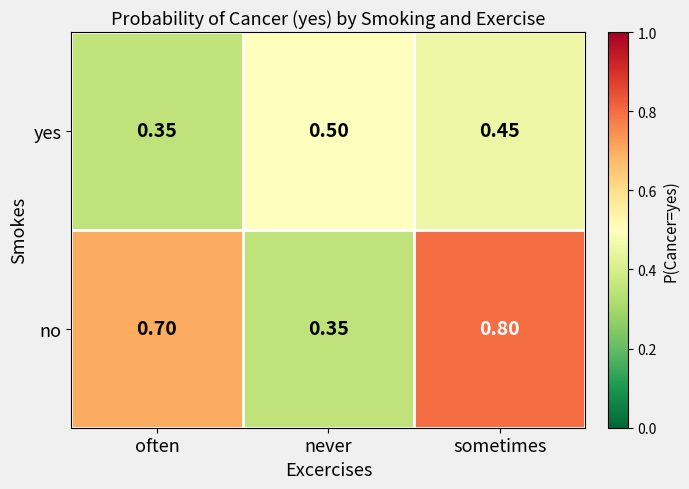

At which label does yes reach its peak?

never